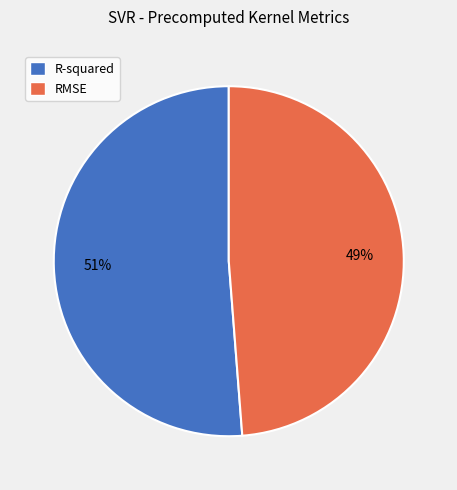

Which category has the smallest portion of the pie?

RMSE